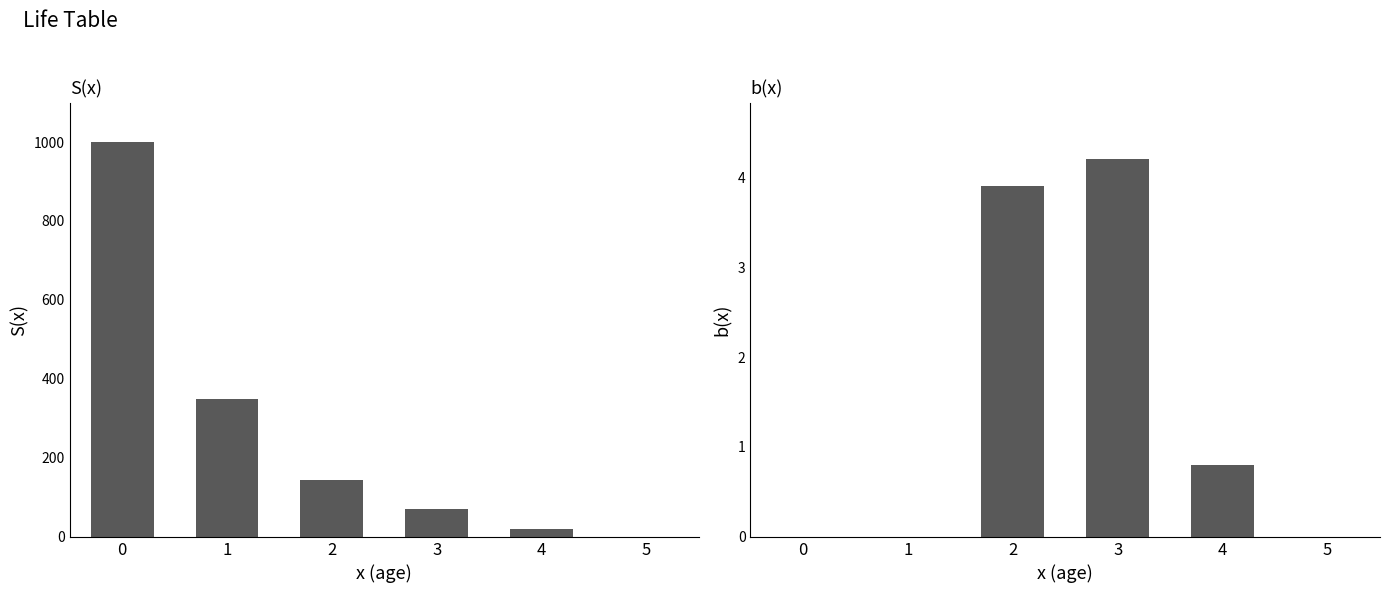

Reading left to right, list all the values displayed in this chart.

S(x): 0=1000.0	1=350.0	2=145.0	3=70.0	4=19.0	5=0.0
b(x): 0=0.0	1=0.0	2=3.9	3=4.2	4=0.8	5=0.0